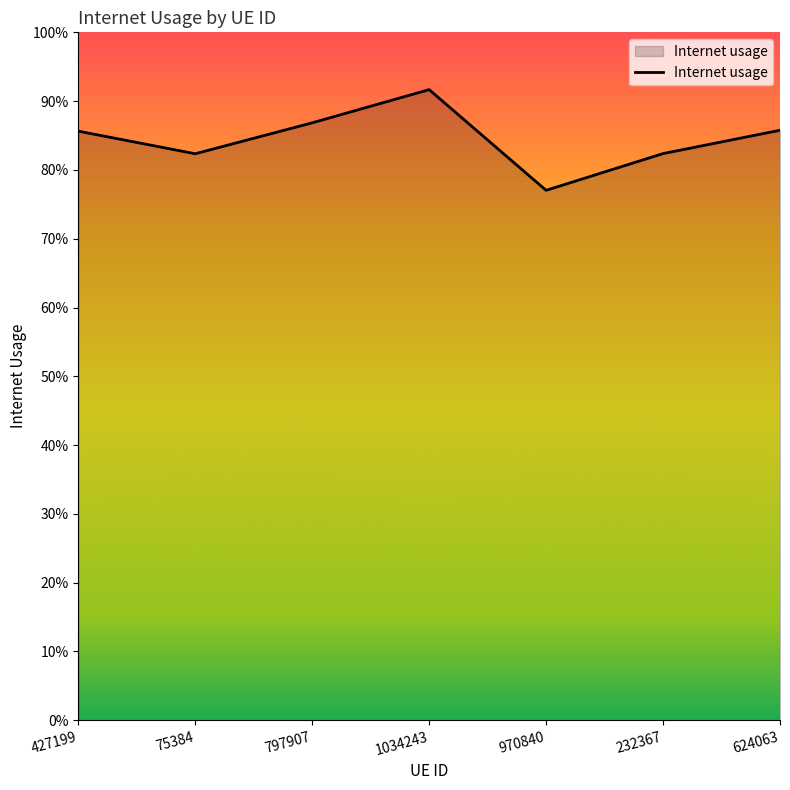

Which has a higher value, 970840 or 427199?

427199